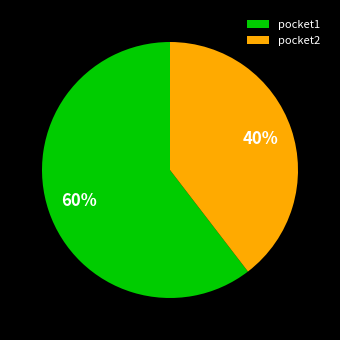

Which category has the smallest portion of the pie?

pocket2